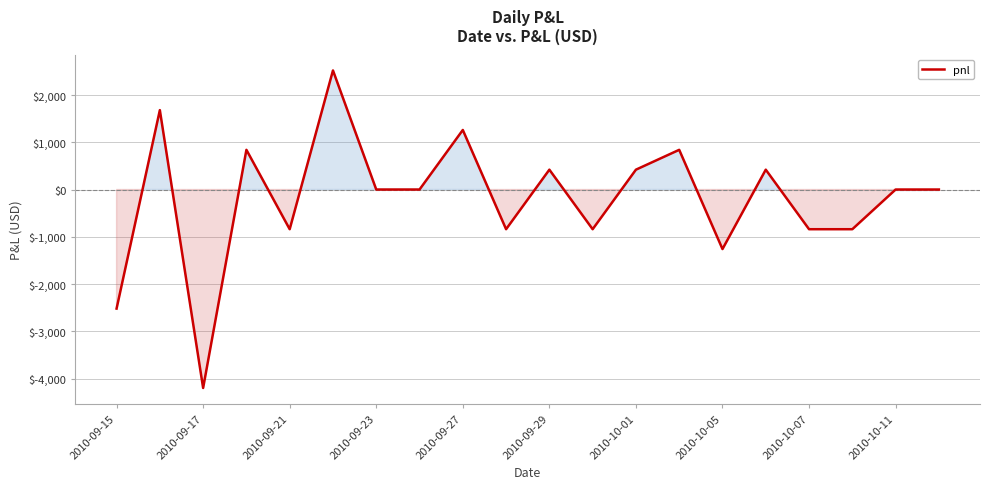

What is the maximum value shown in the chart?

2520